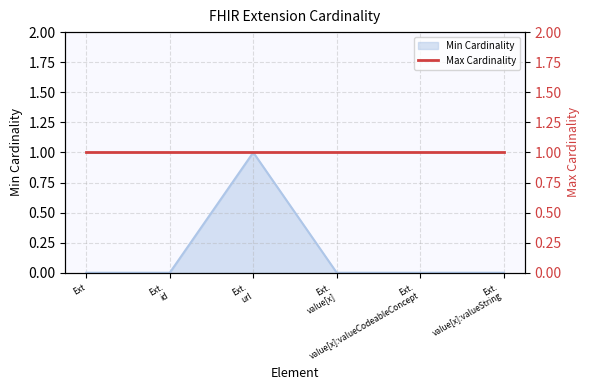

What is the label of the 6th point from the left?

Ext. value[x]:valueString